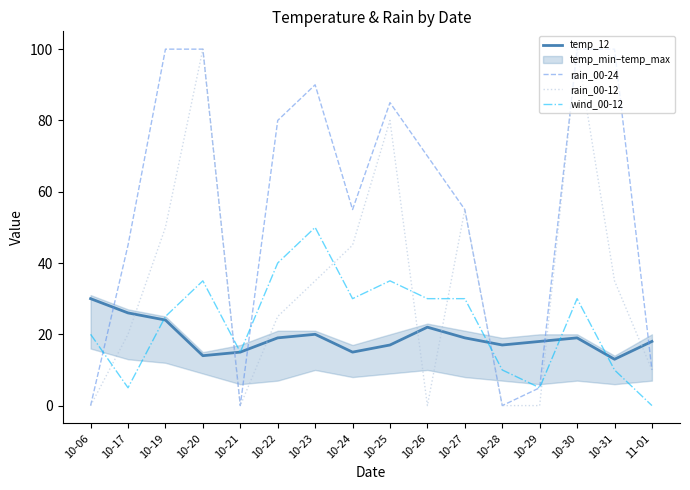

Count the wind_00-12 values in the range 10 to 35.

11